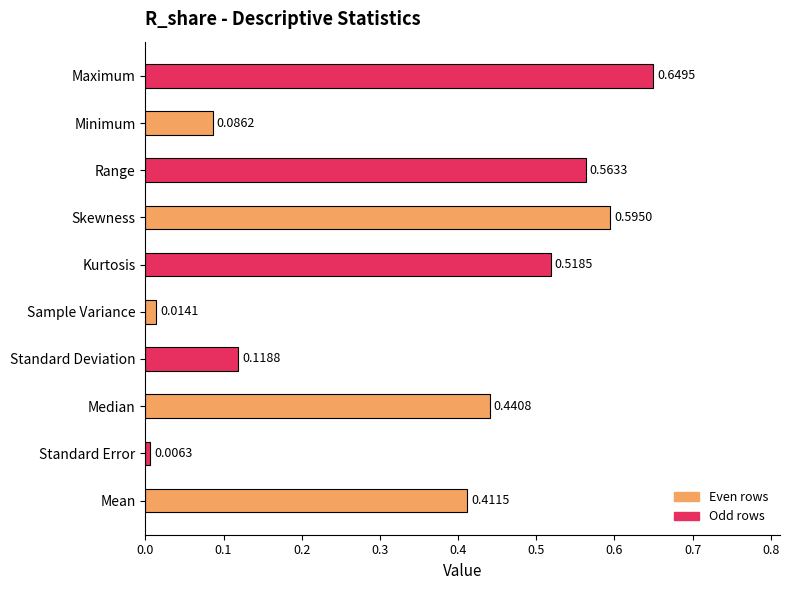

At which category does the chart reach its peak across all series?

Maximum